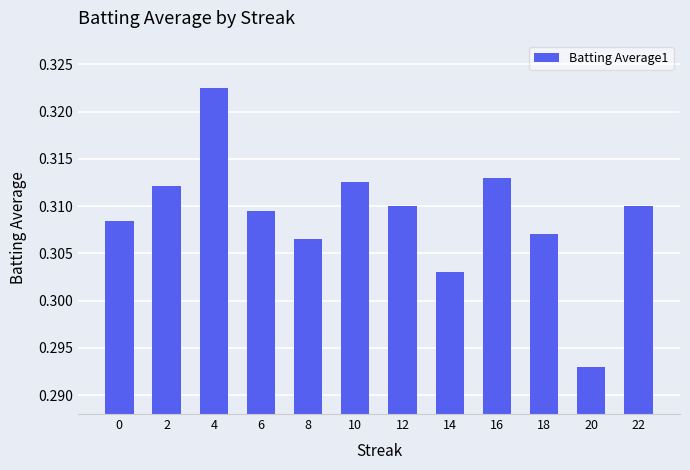

What is the sum of all values?

3.7